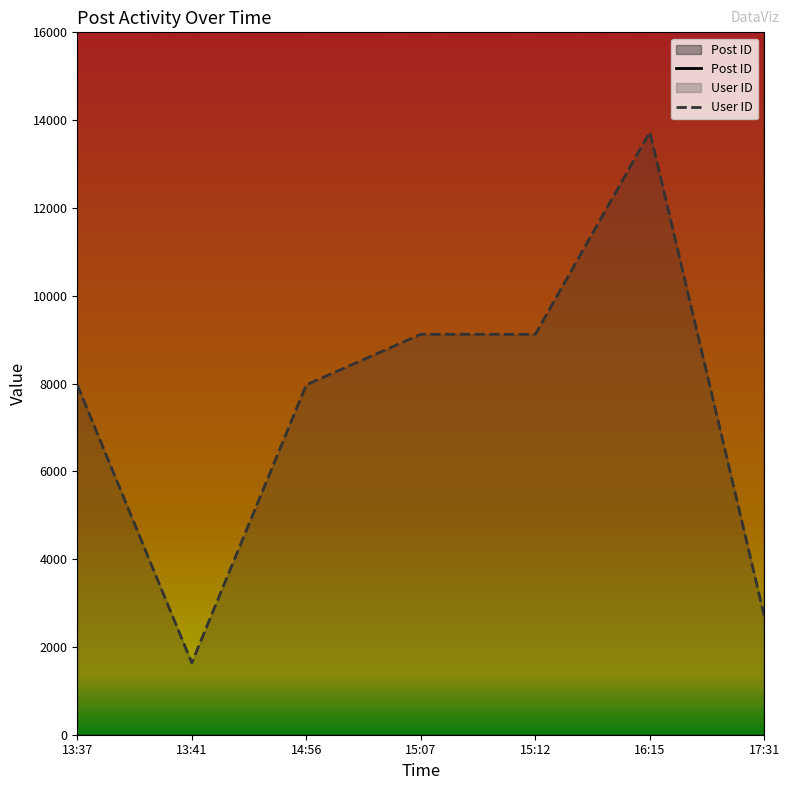

What is the value of the User ID point at the 4th from the left?

9122